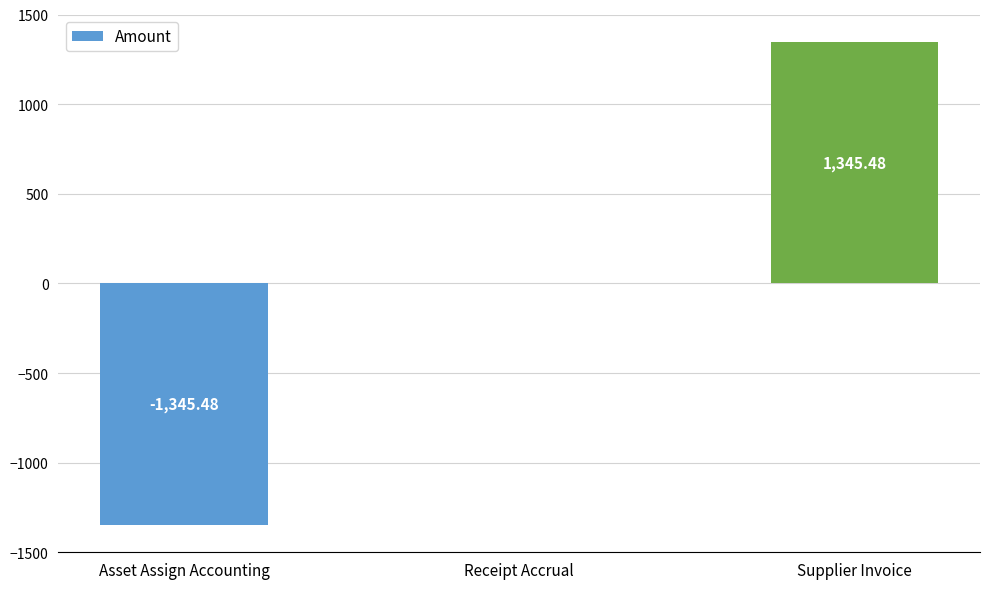

True or false: the data shows 1118.3 at Receipt Accrual.

False